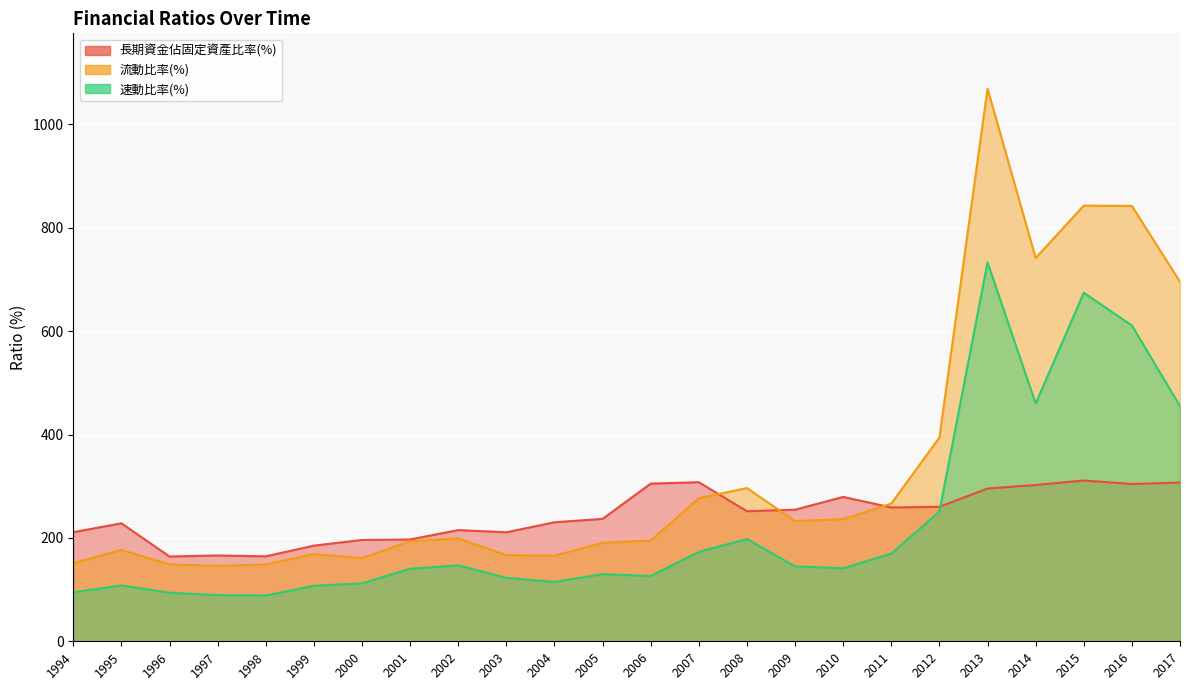

What is the difference between the 流動比率(%) values at 1994 and 2004?

14.2